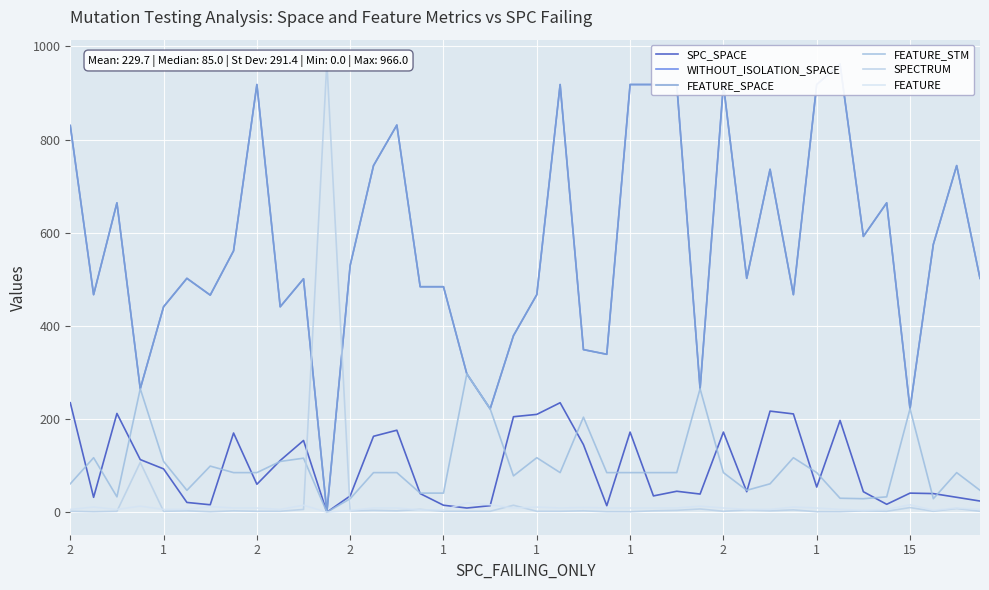

True or false: FEATURE_STM and FEATURE_SPACE intersect in this chart.

False